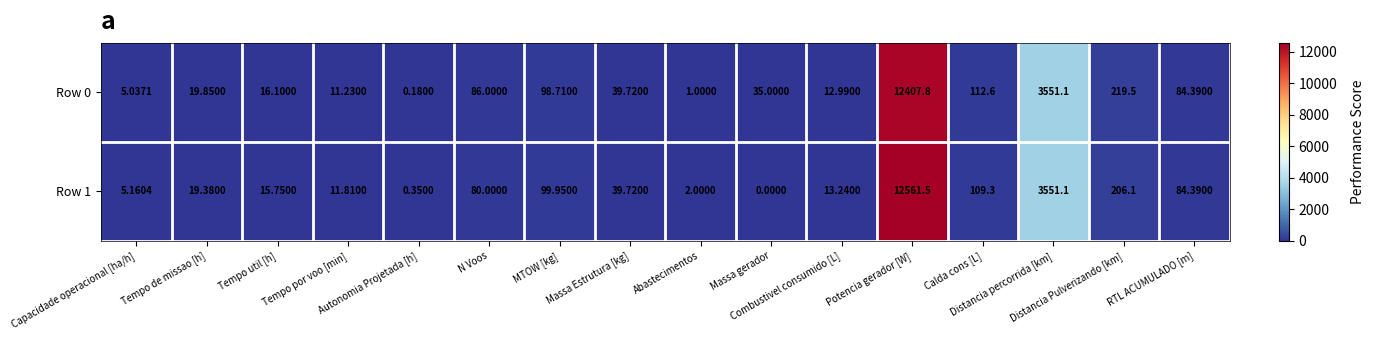

Between Massa gerador and Potencia gerador [W], which series saw the biggest shift?

Row 1